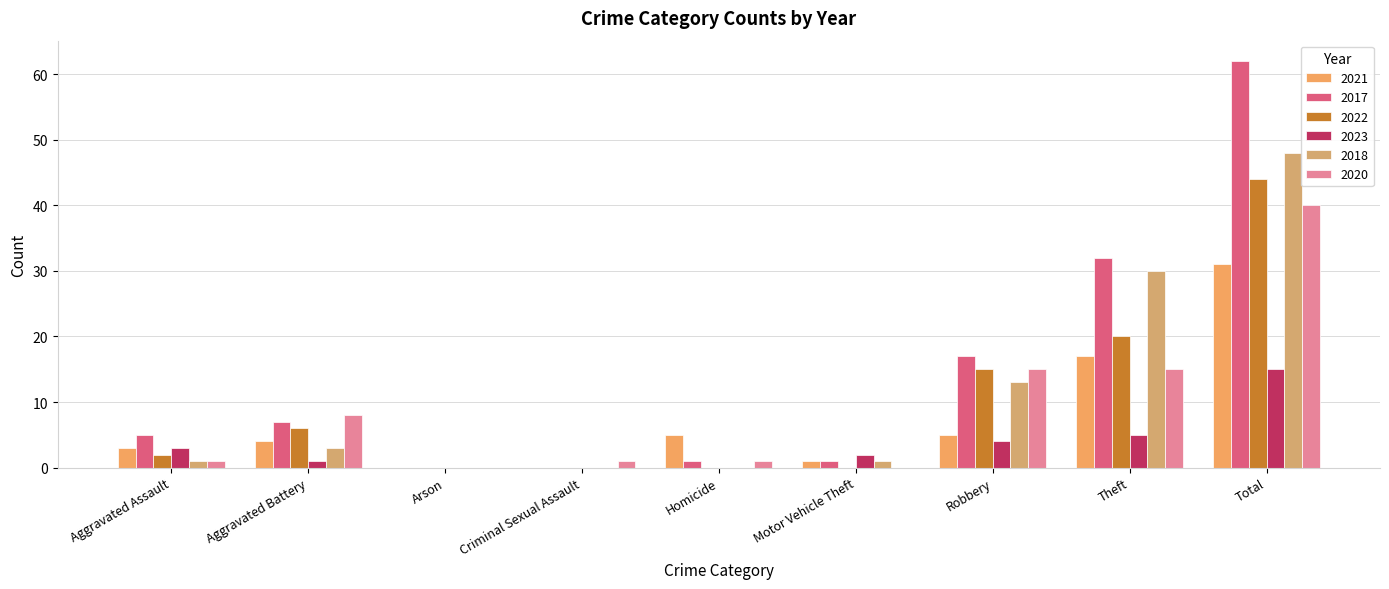

Does the chart contain stacked bars?

No